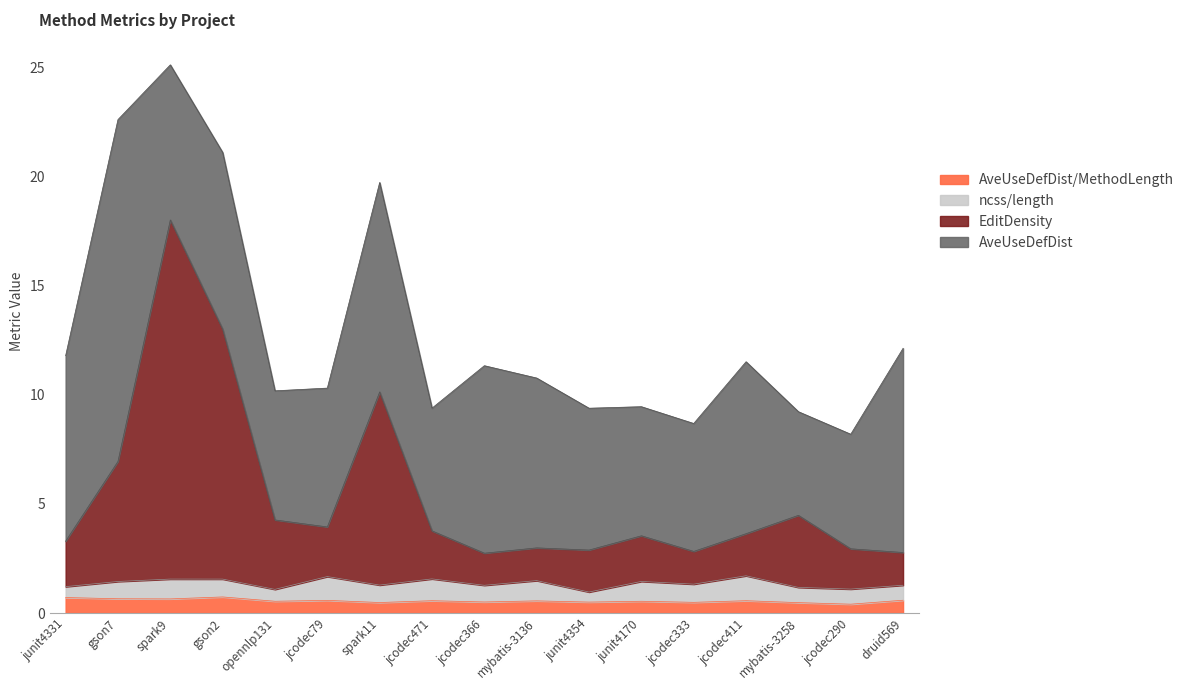

At which category is the sum across all series the highest?

spark9